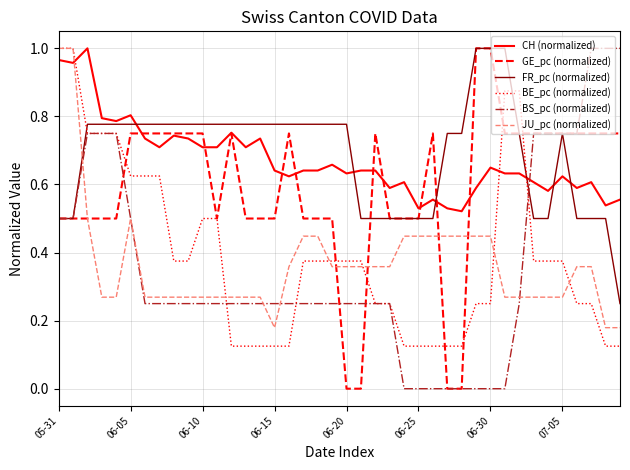

How many intersections are there between CH (normalized) and BE_pc (normalized)?

3